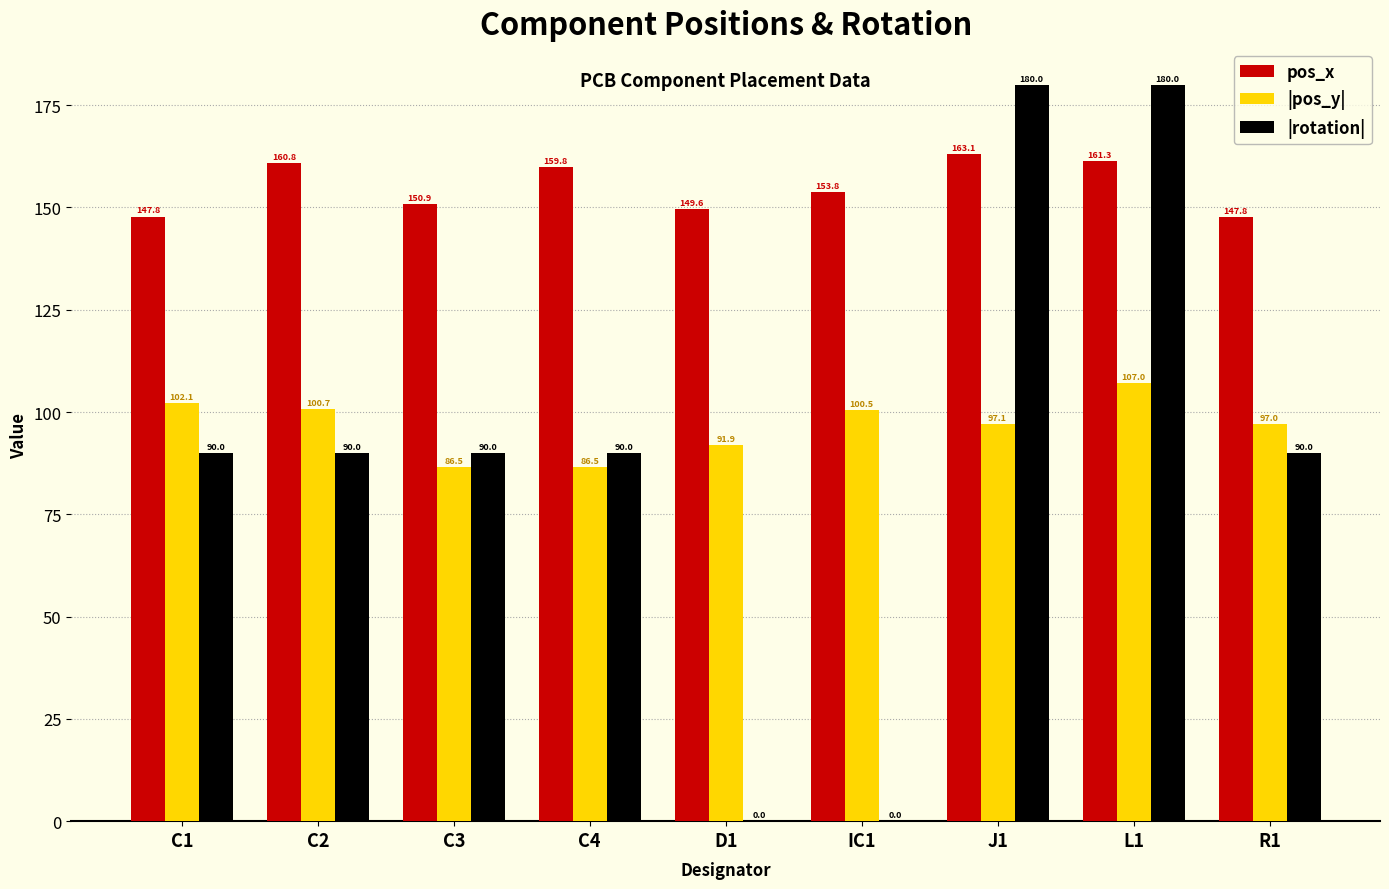

How many positive values does the |rotation| series have?

7